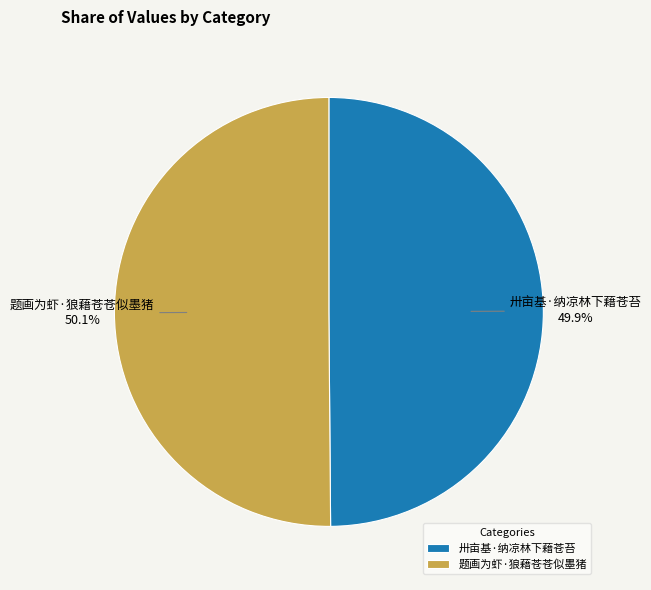

Is it true that 题画为虾·狼藉苍苍似墨猪 is 43% of the pie?

False